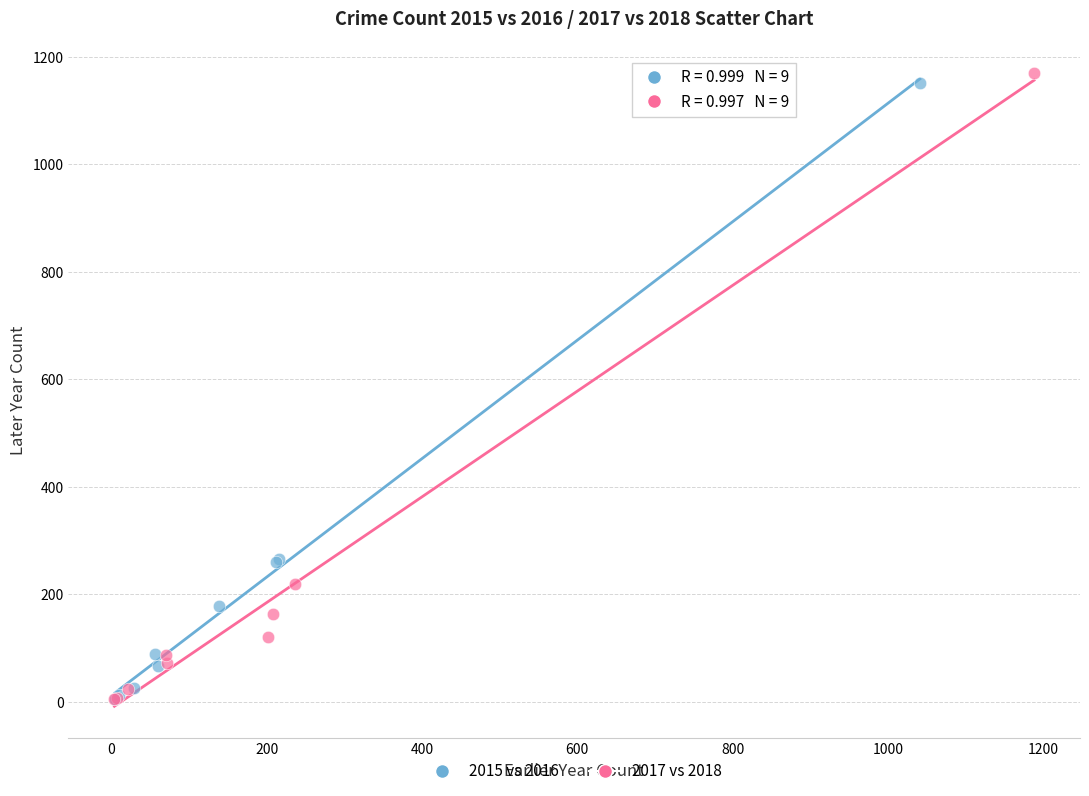

Which series has the largest Y range (max minus min)?

2017 vs 2018